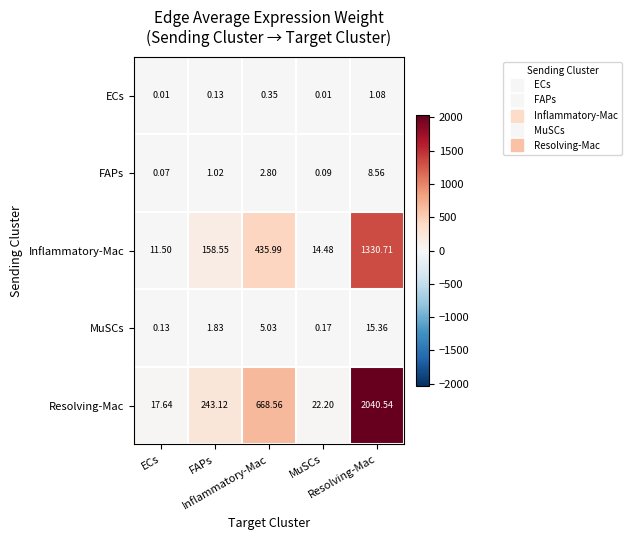

Count the number of categories in the chart.

5